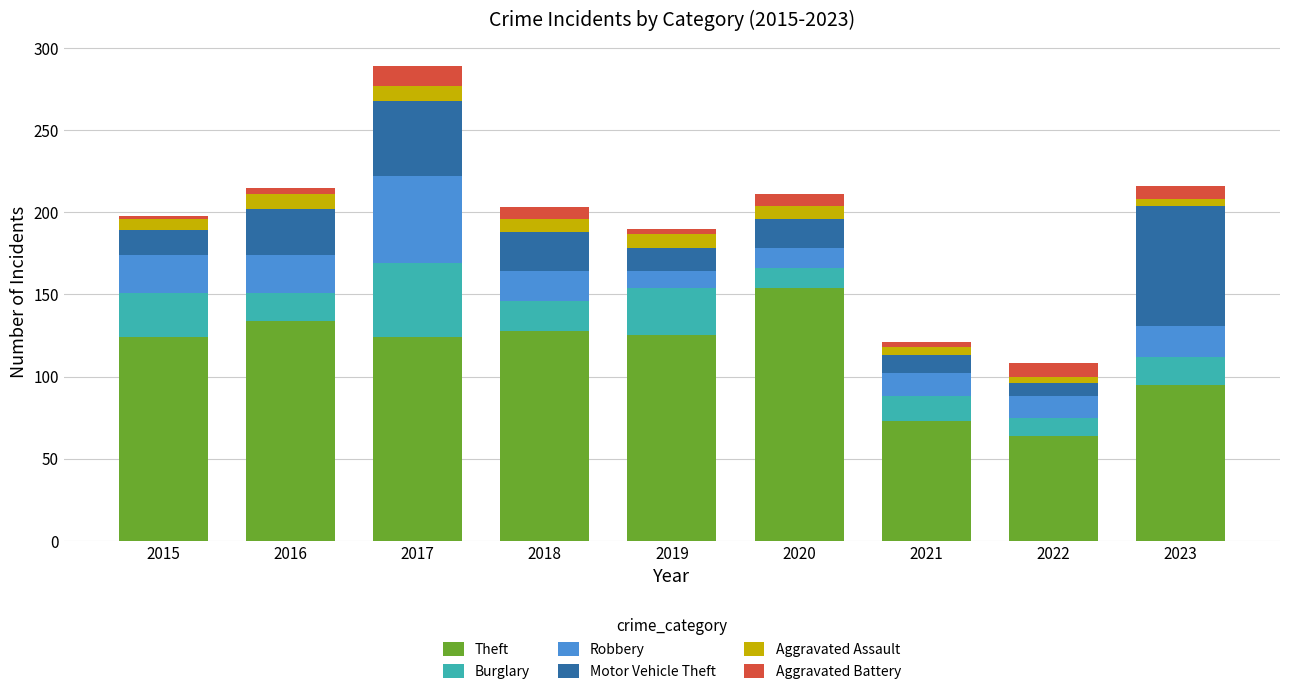

How many data points does each series have?

9